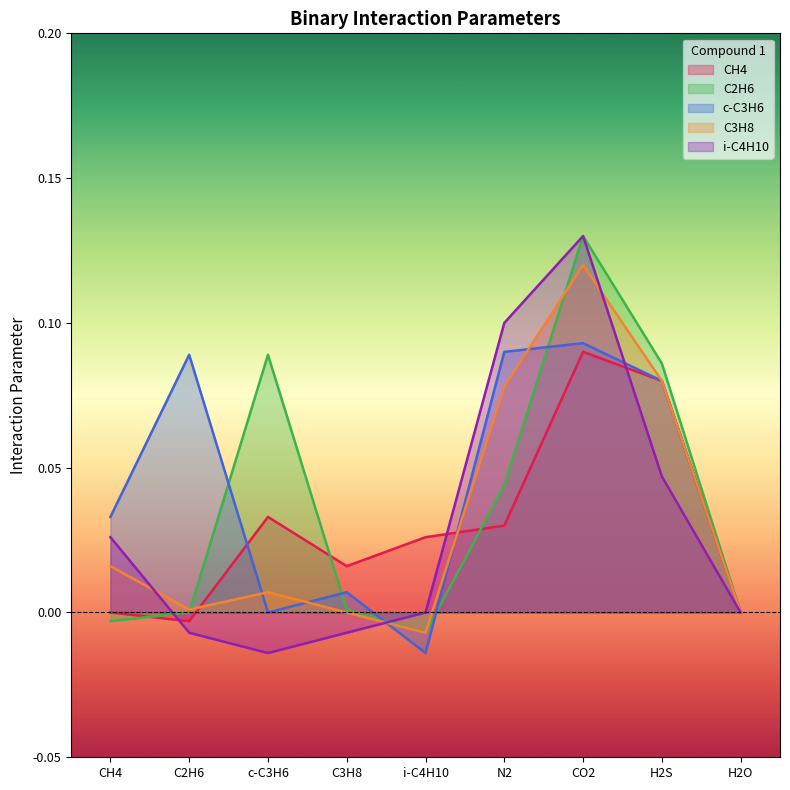

What is the label of the 7th point from the left?

CO2